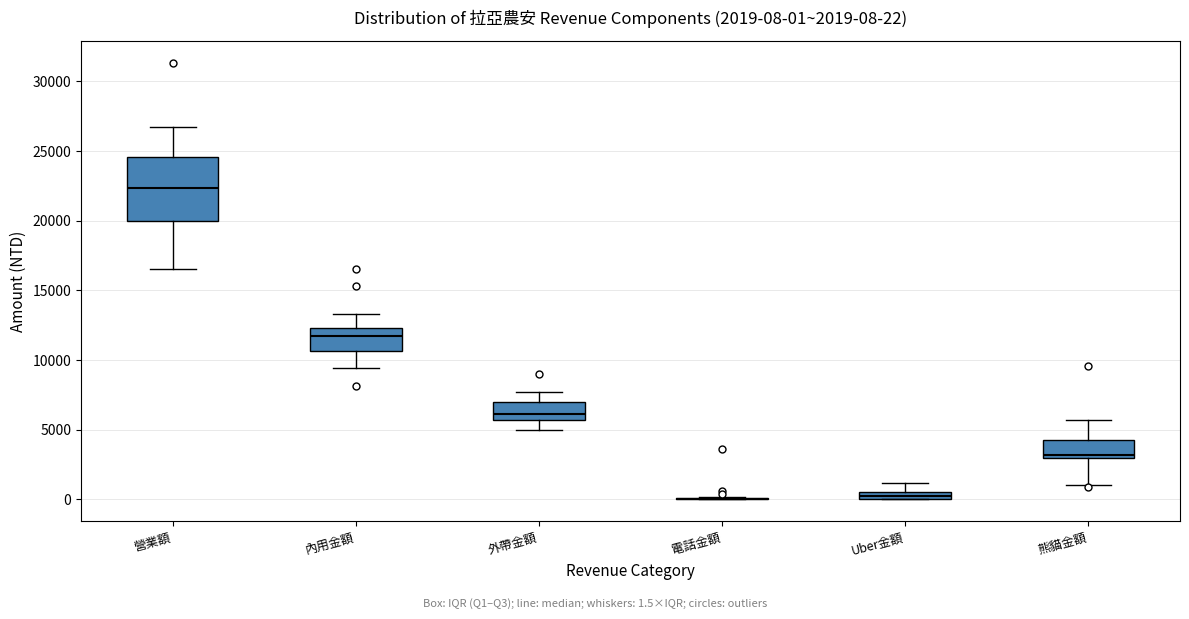

Comparing the boxes themselves (not the whiskers), which one is the tallest?

營業額